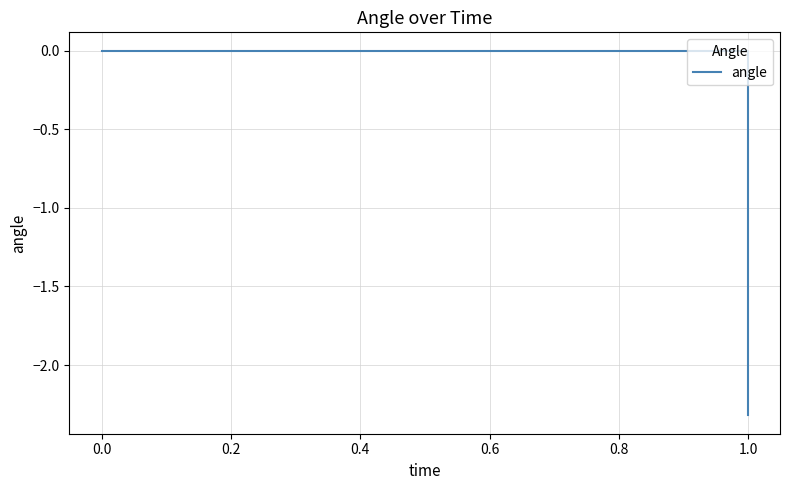

Count the number of data series in this chart.

1